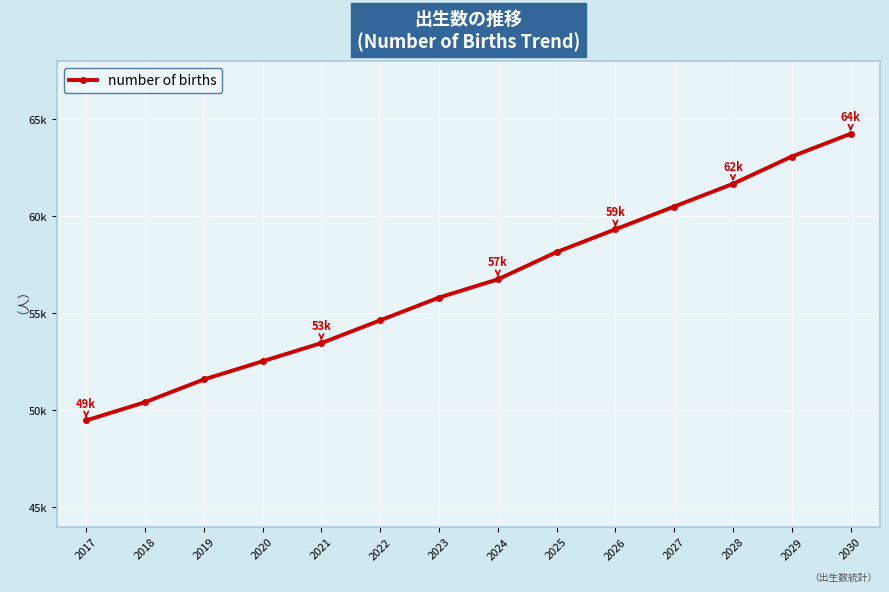

How many categories are shown in the chart?

14